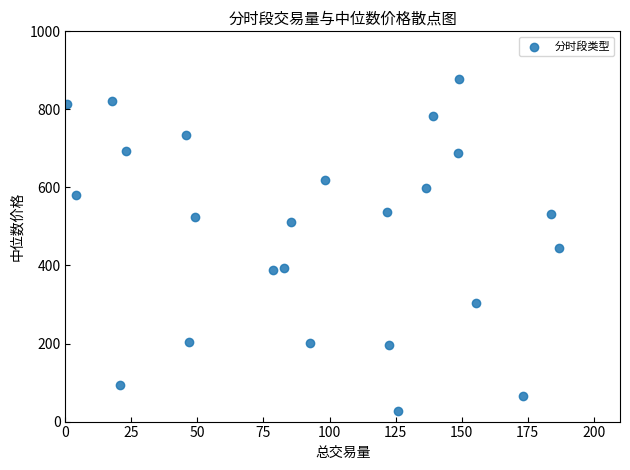

What is the range of Y values (max minus min)?

852.0